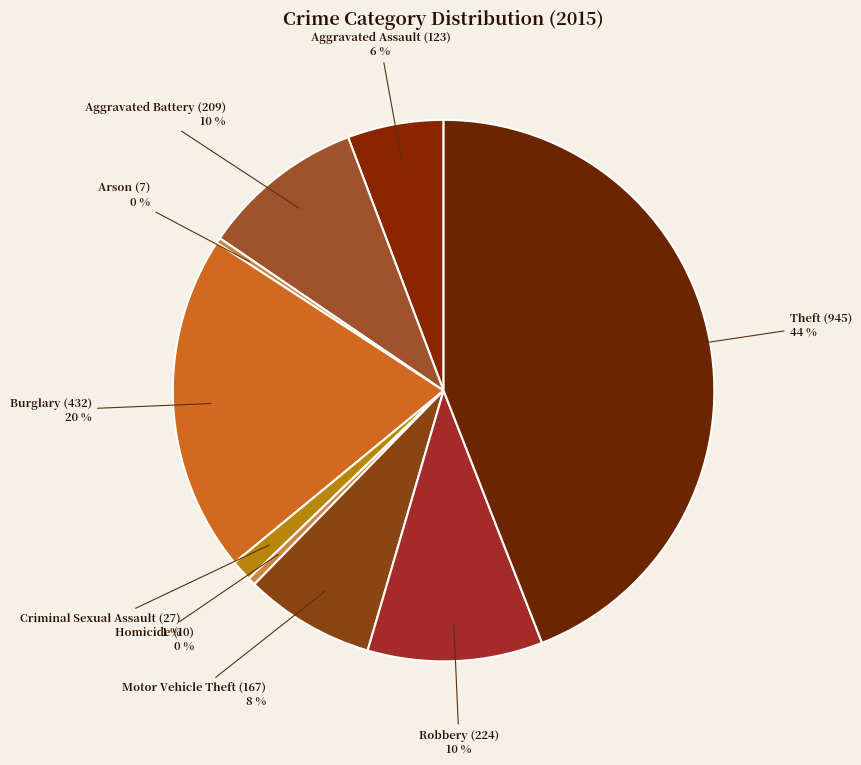

Which has a higher value, Burglary or Theft?

Theft